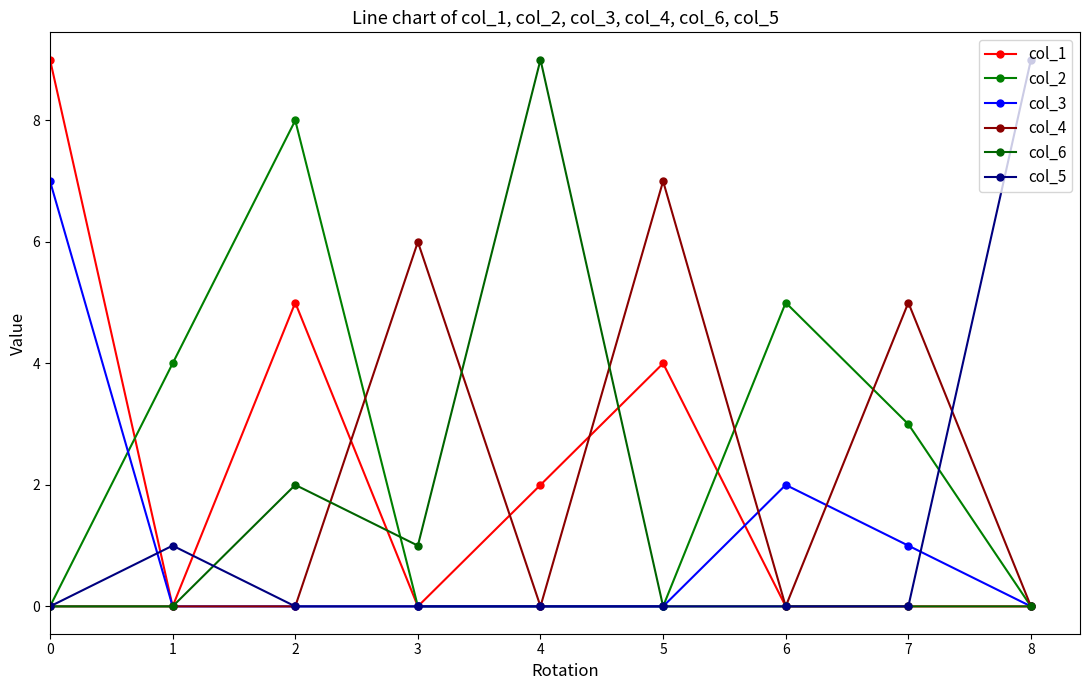

Which series has the largest range (max minus min)?

col_1